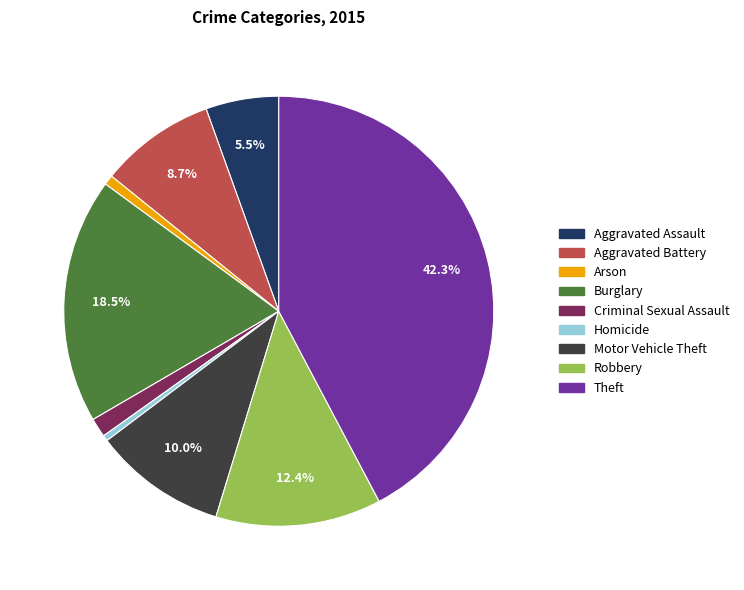

How many segments does this pie chart have?

9